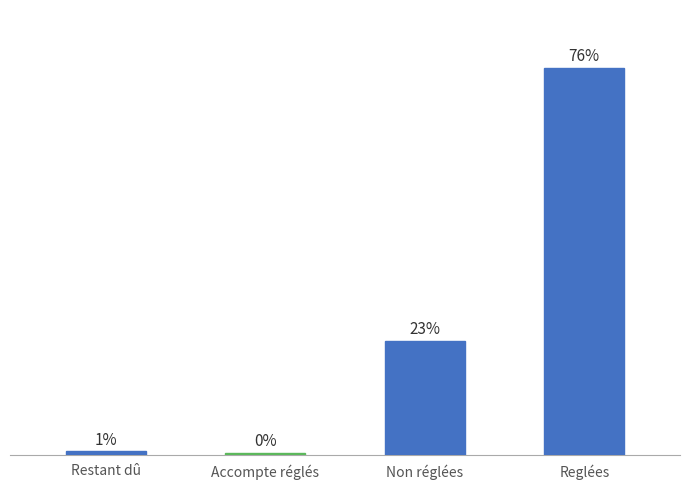

Reading left to right, extract all data points from this chart.

Restant dû=12356.2	Accompte réglés=6858.4	Non réglées=400197.6	Reglées=1356670.4